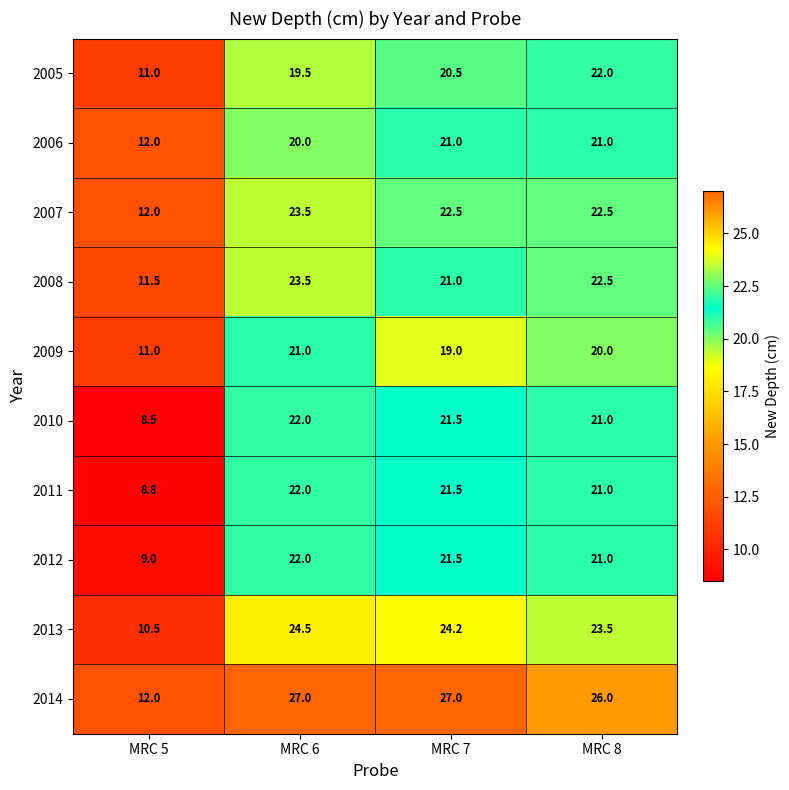

What is the highest value of the 2005 series?

22.0